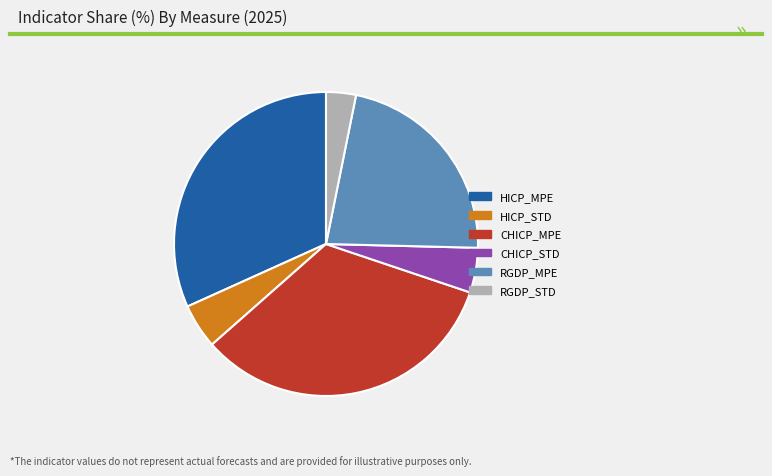

Does RGDP_MPE account for over 50% of the chart?

No